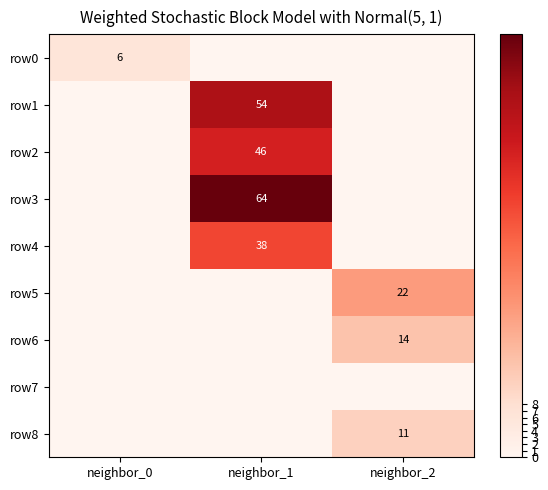

Is the value of row4 at neighbor_0 greater than the value of row8 at neighbor_2?

No